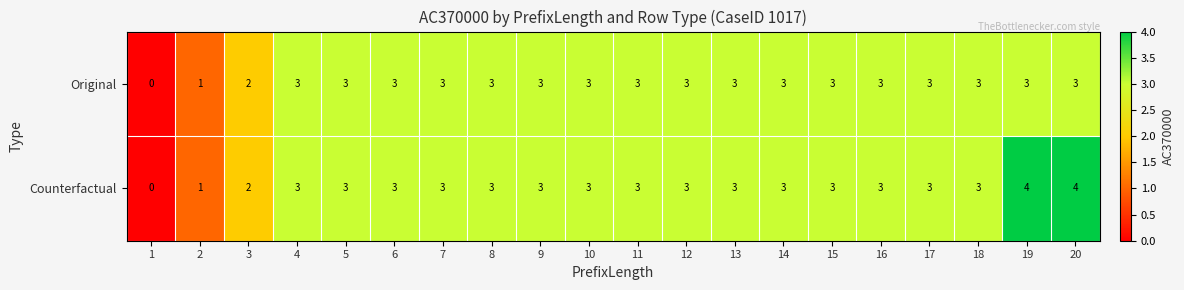

What value does the Counterfactual series have at 13?

3